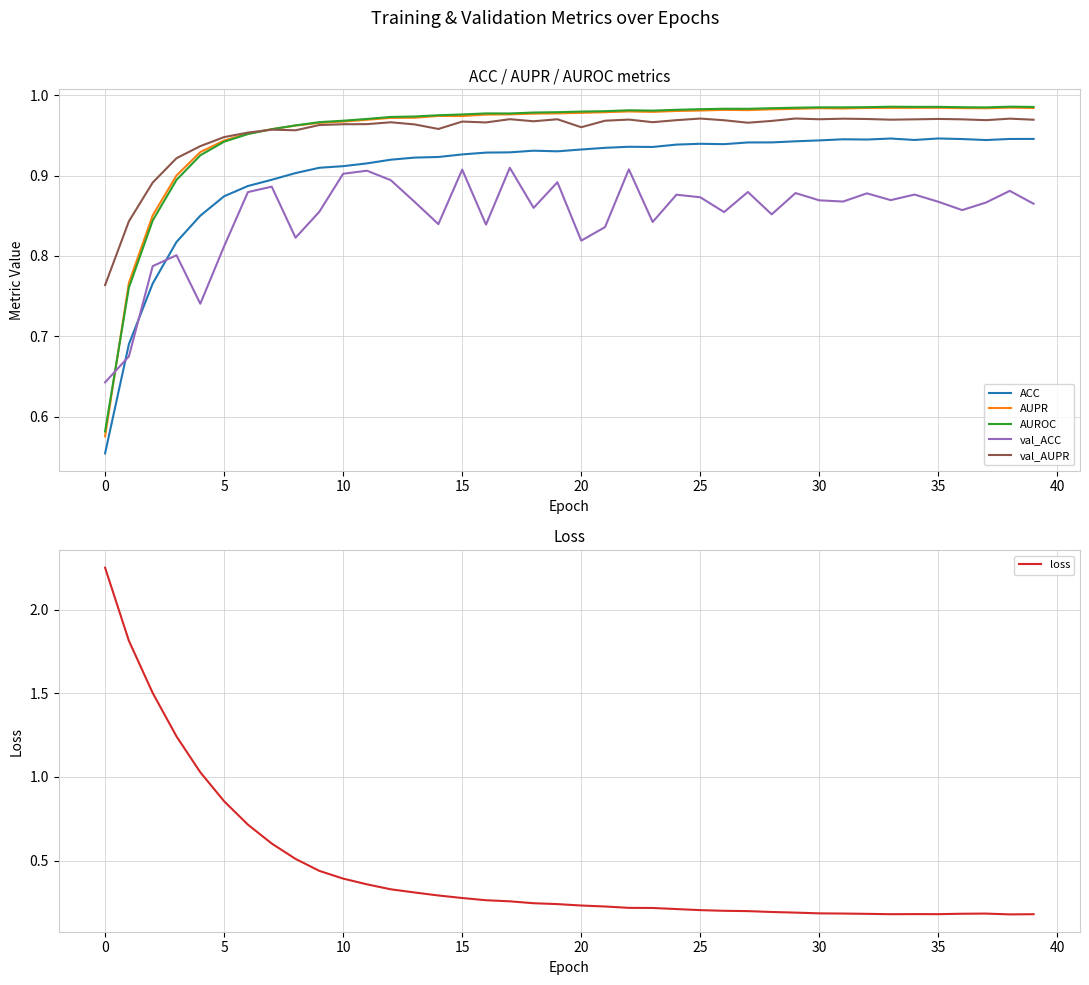

True or false: AUPR and ACC cross at least once.

False